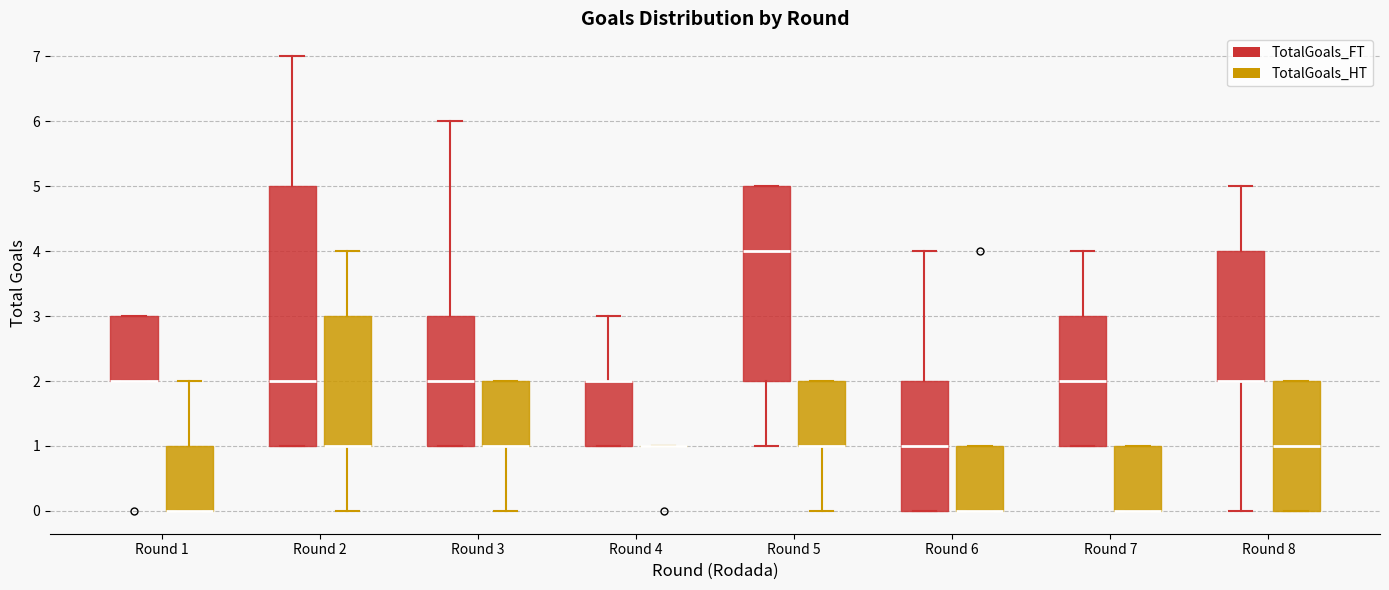

Where is the upper edge of the box for Round 1 (TotalGoals_FT) on the y-axis? The values are not printed on the chart, so give them approximately, as read against the axis.

3